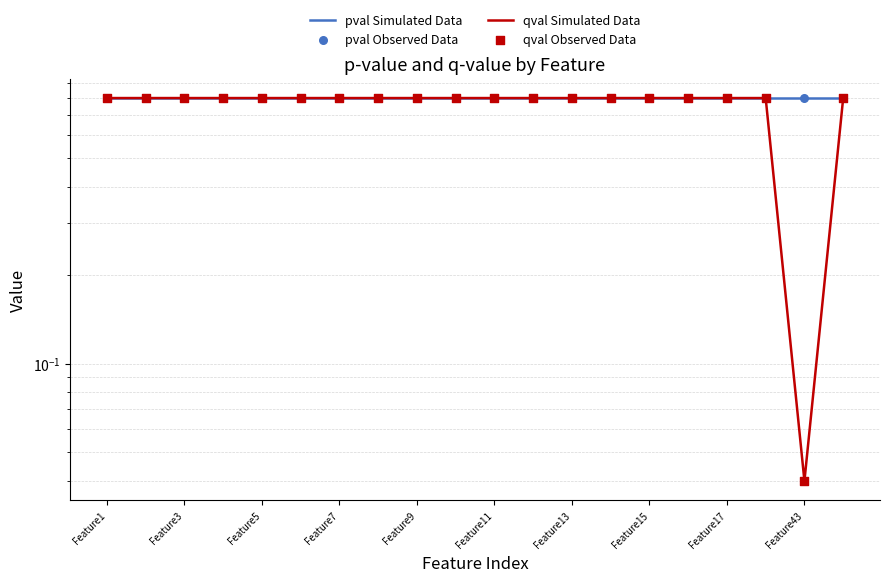

Which series reaches the maximum Y coordinate?

pval Simulated Data